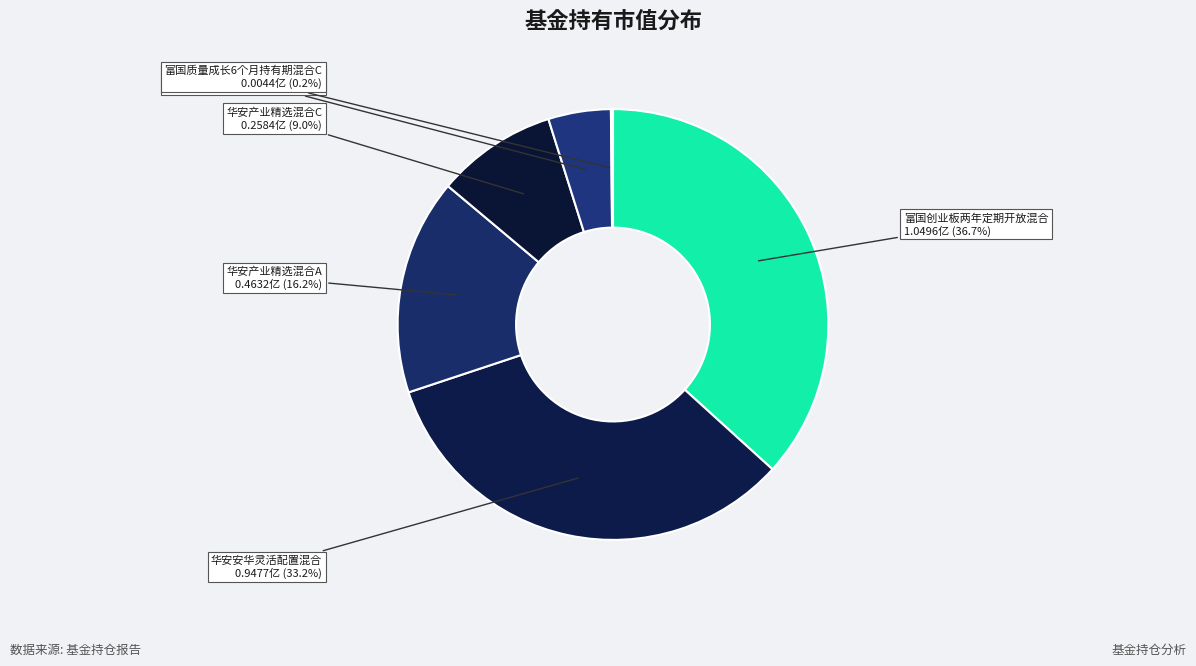

Is there a majority slice in this chart?

No